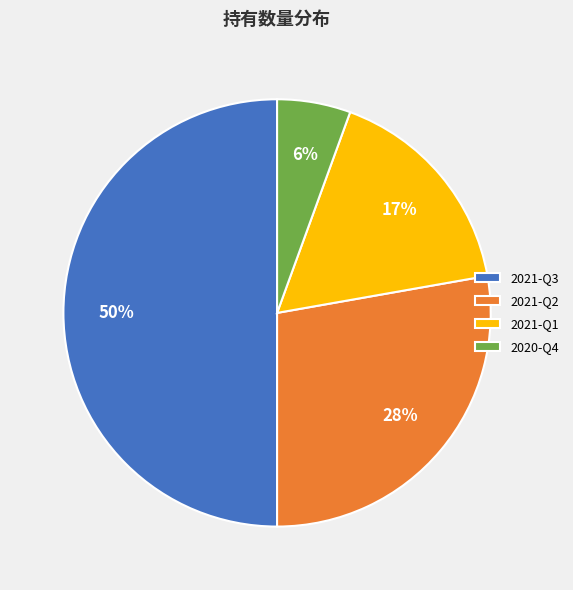

Does 2020-Q4 represent more than half of the total?

No